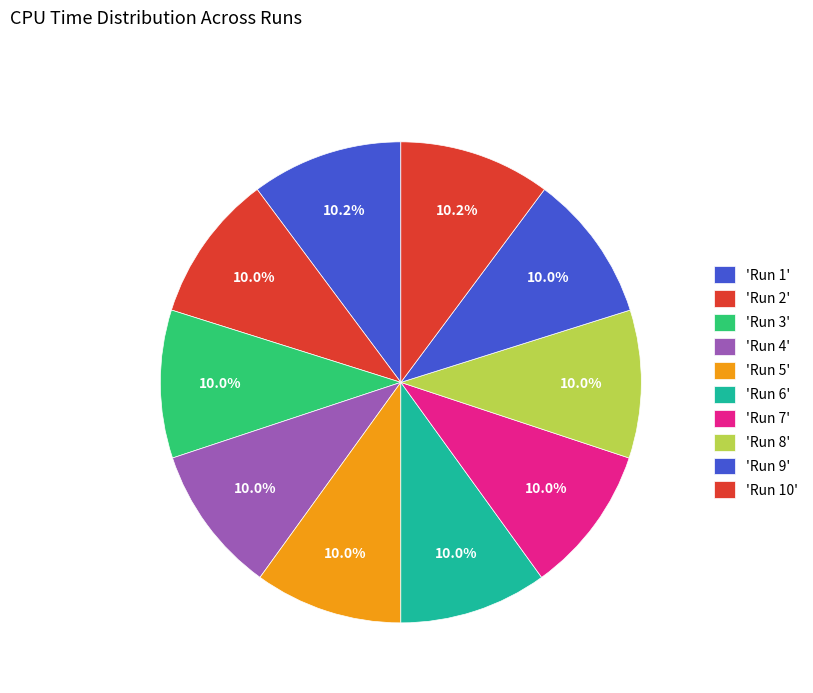

How many slices are in this pie chart?

10